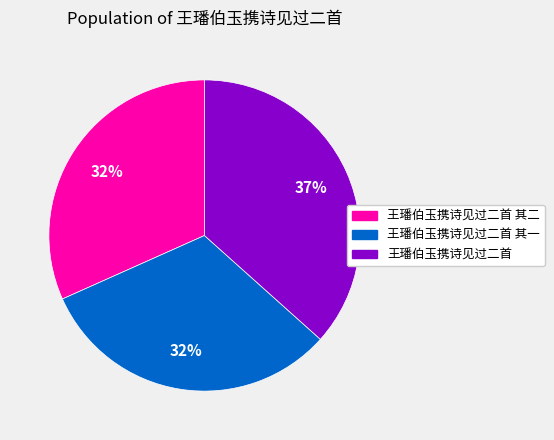

The 王璠伯玉携诗见过二首 其一 slice represents 43% of the pie. True or false?

False